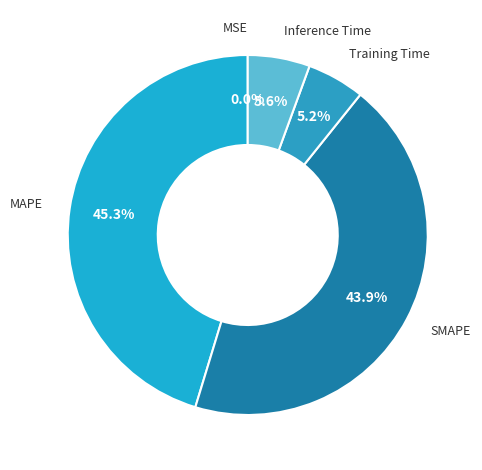

What is the largest slice in the pie chart?

MAPE